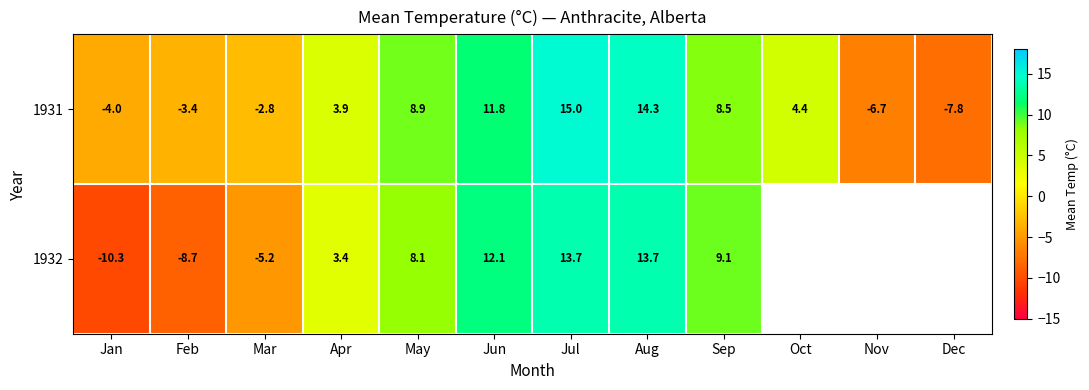

The value of 1932 at Jun is 12.1. True or false?

True